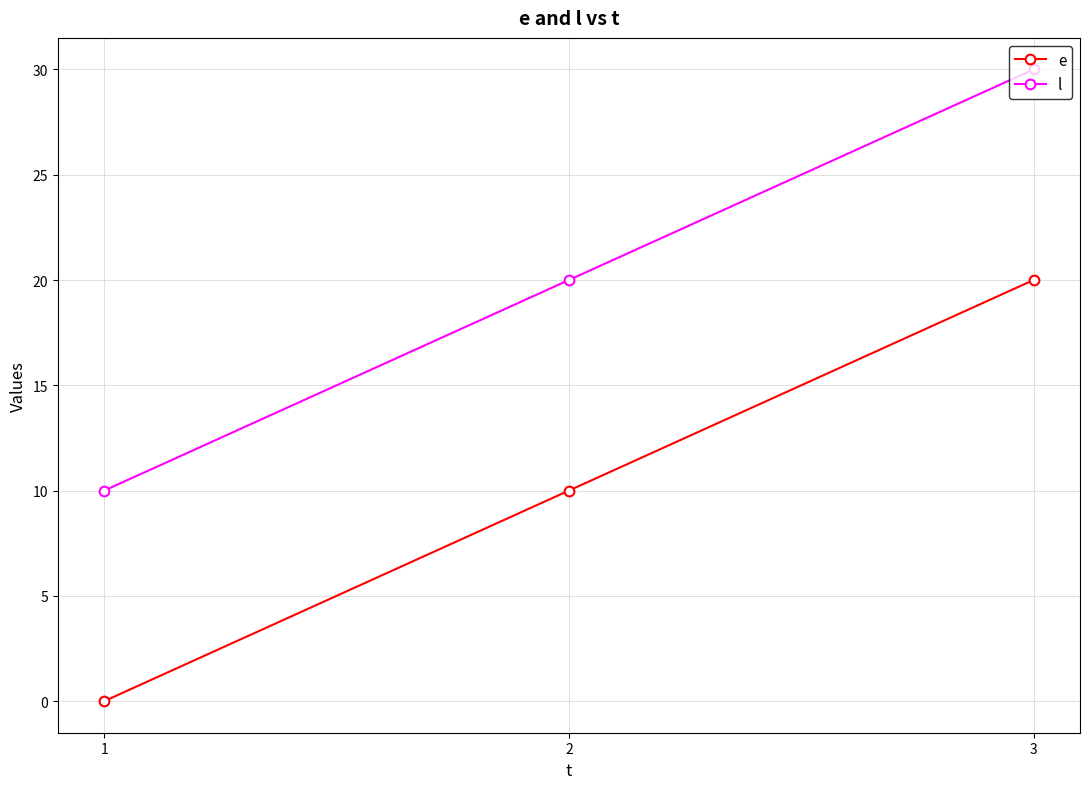

The value of l at 2 is 5. True or false?

False